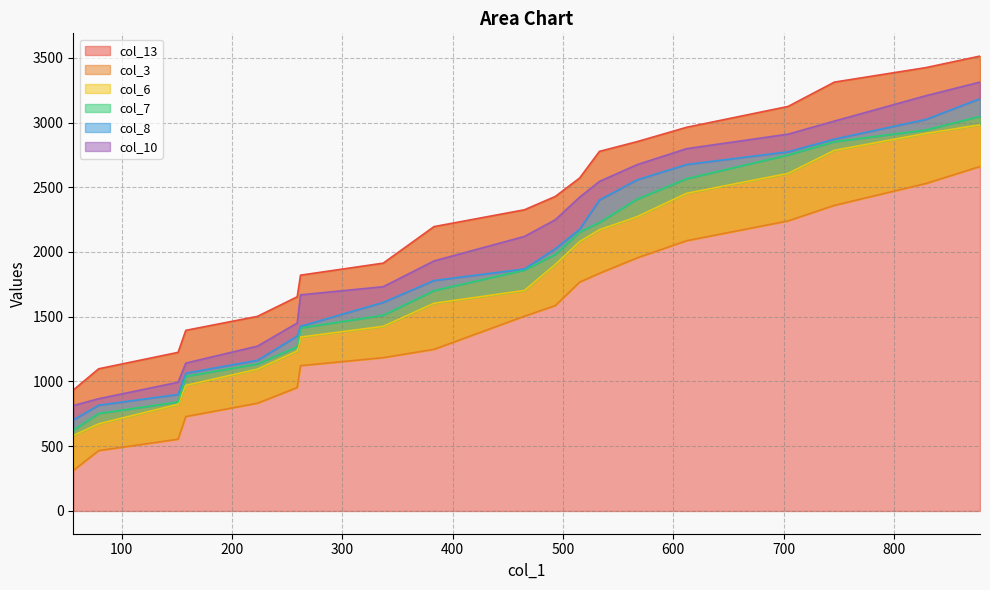

What is the highest value of the col_13 series?

3513